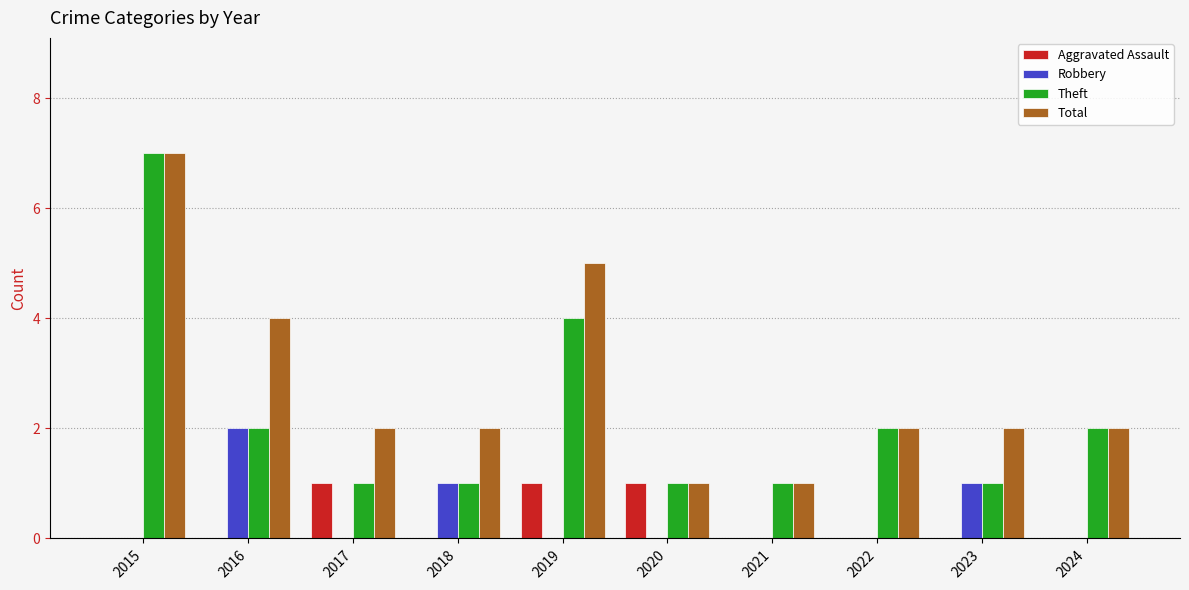

Reading left to right, list all the values displayed in this chart.

Aggravated Assault: 0	0	1	0	1	1	0	0	0	0
Robbery: 0	2	0	1	0	0	0	0	1	0
Theft: 7	2	1	1	4	1	1	2	1	2
Total: 7	4	2	2	5	1	1	2	2	2